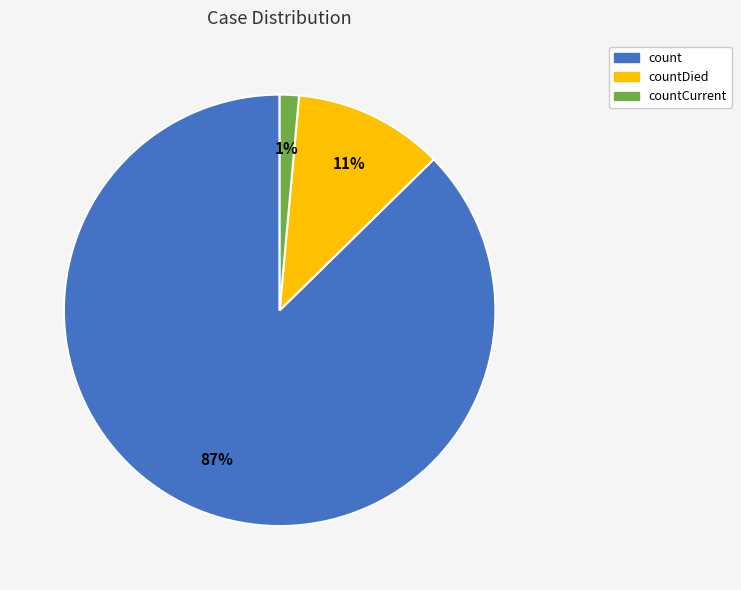

How many segments does this pie chart have?

3